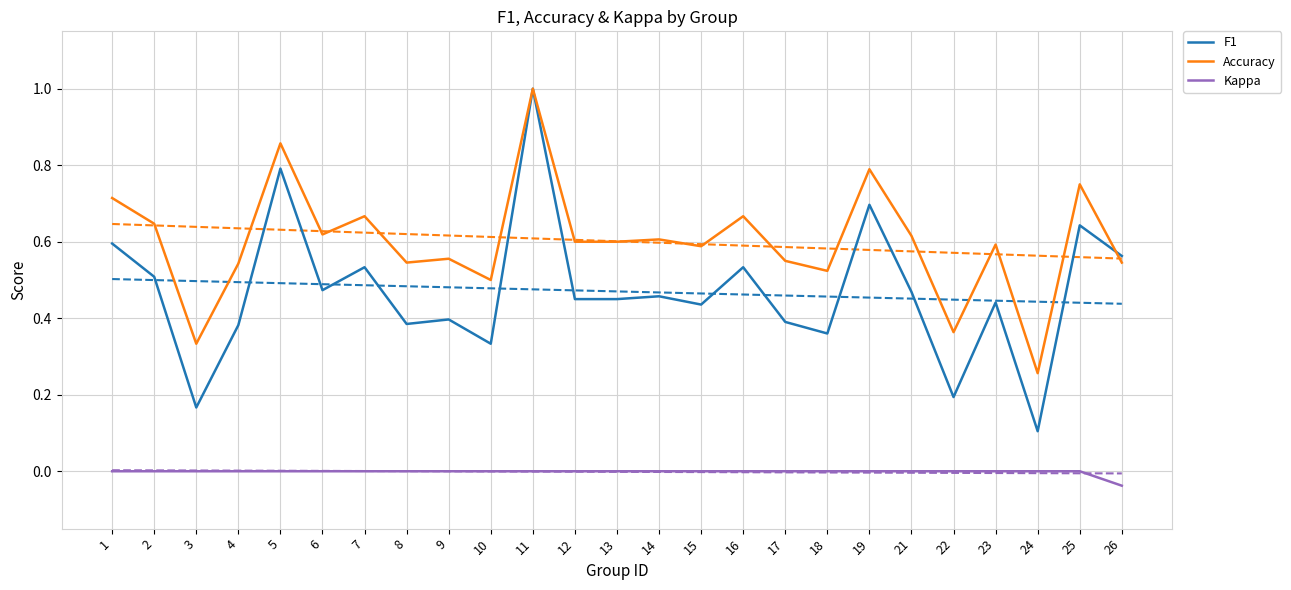

Rank the series by their average value, from highest to lowest.

Accuracy, F1, Kappa